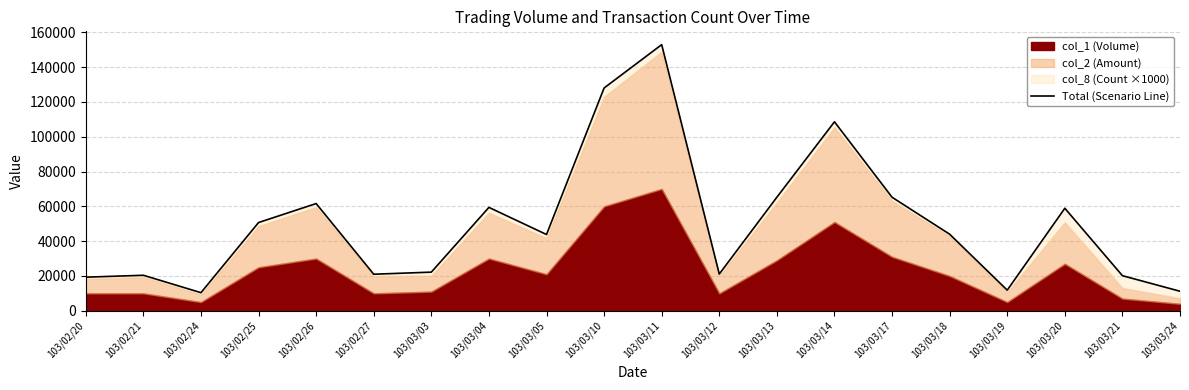

Read the value at 103/02/27.

21000